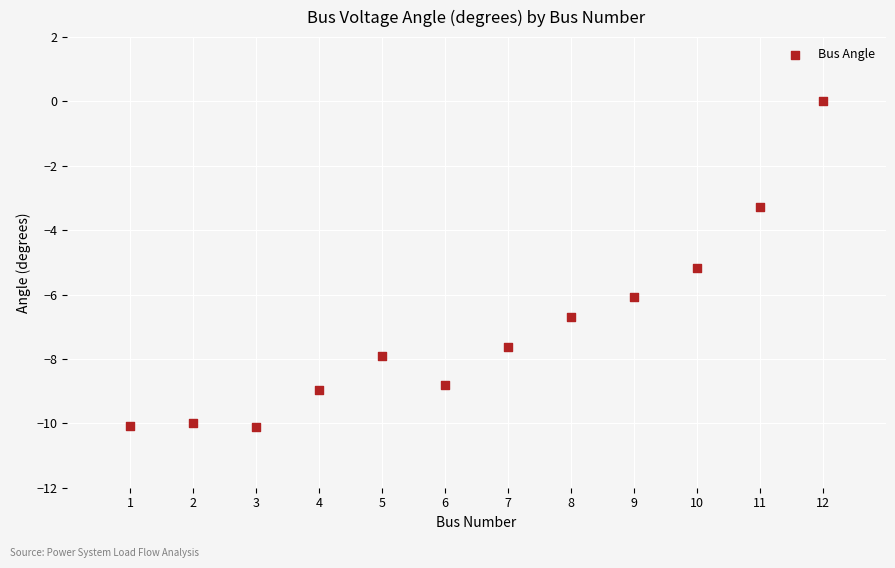

What Y value in the scatter plot is closest to -5?

-5.2